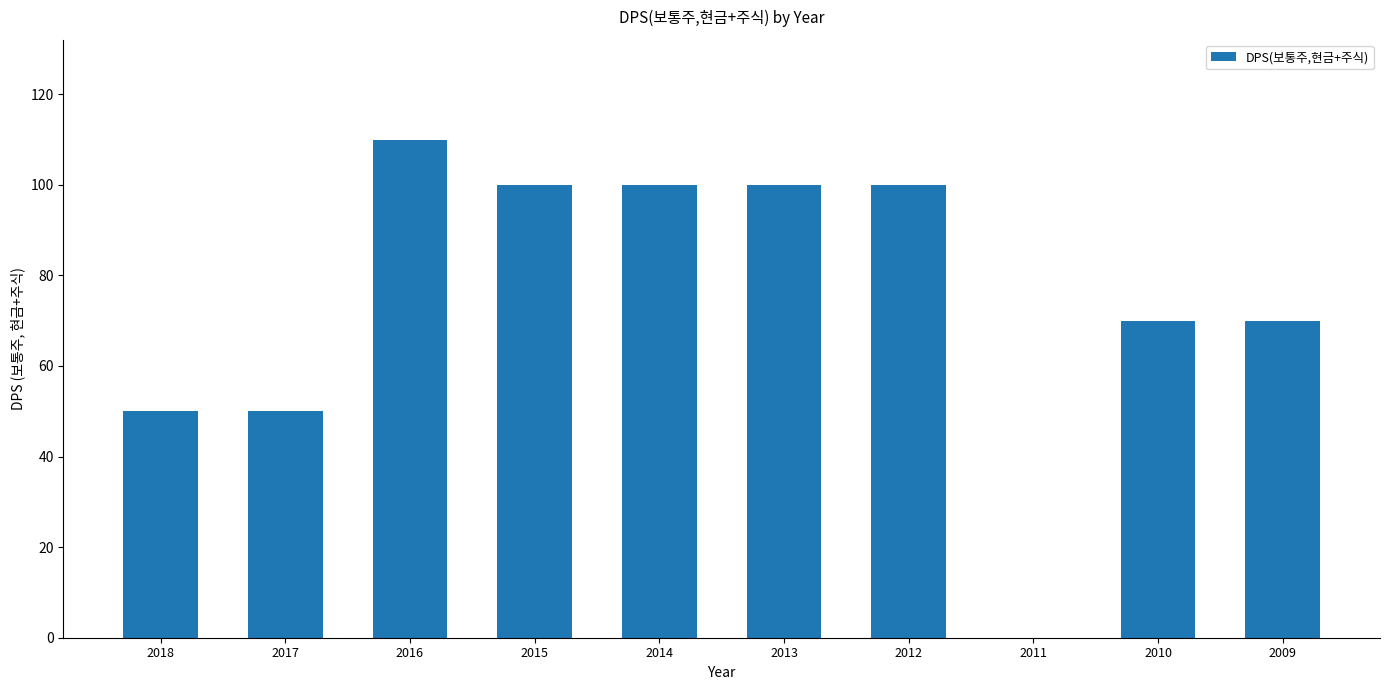

What is the change in value from 2017 to 2013?

+50